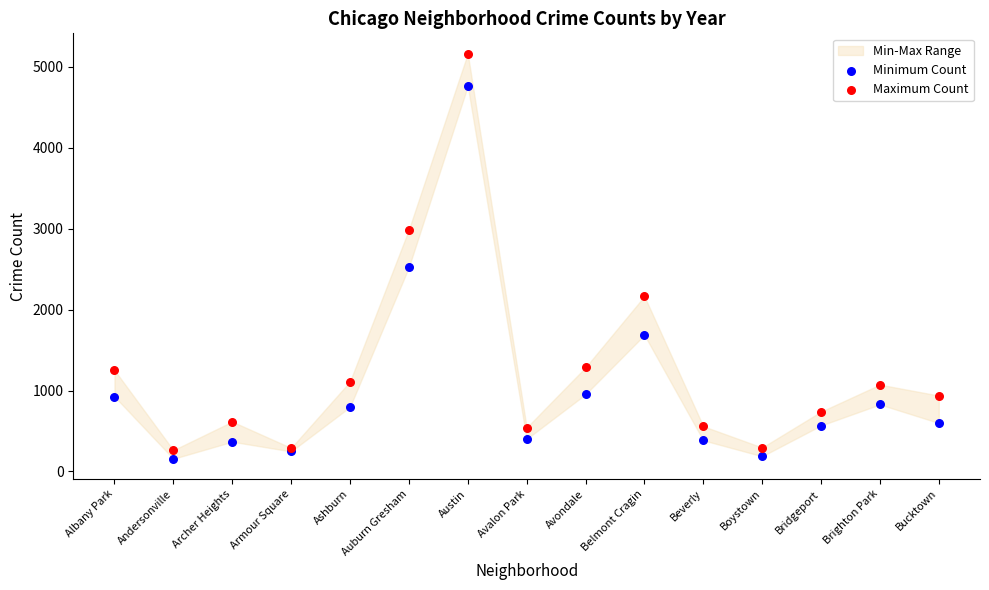

In the Minimum Count series, what Y value is closest to 2460?

2524